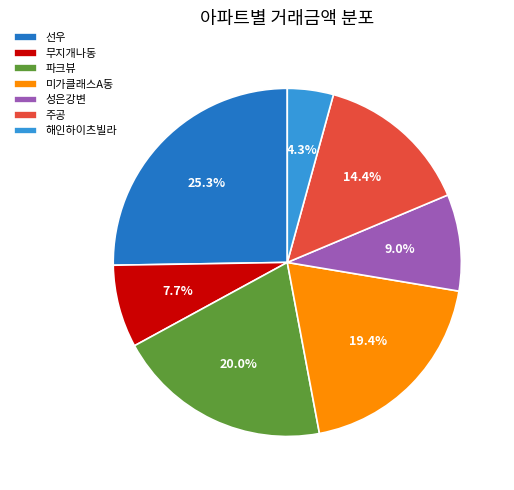

What is the ratio of the value at 선우 to the value at 해인하이츠빌라?

5.9